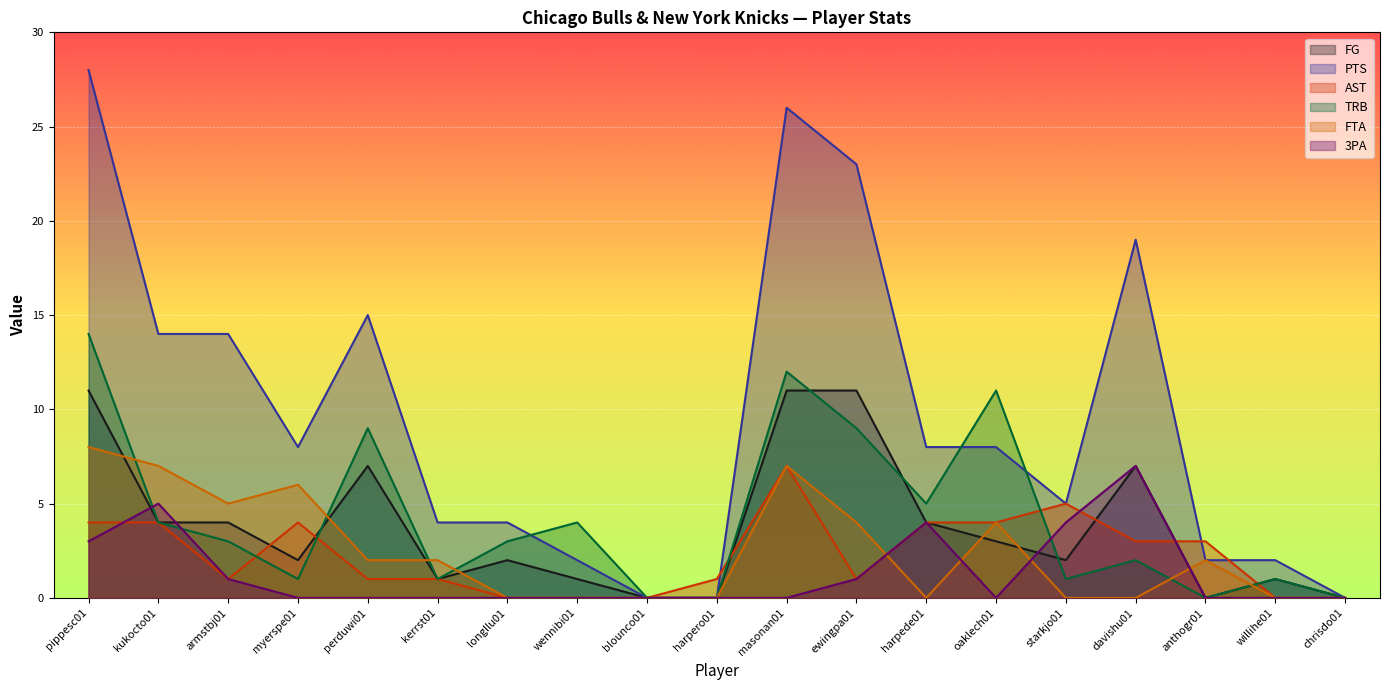

Reading left to right, transcribe all the data shown in this chart.

FG: pippesc01=11	kukocto01=4	armstbj01=4	myerspe01=2	perduwi01=7	kerrst01=1	longllu01=2	wennibi01=1	blounco01=0	harpero01=0	masonan01=11	ewingpa01=11	harpede01=4	oaklech01=3	starkjo01=2	davishu01=7	anthogr01=0	willihe01=1	chrisdo01=0
PTS: pippesc01=28	kukocto01=14	armstbj01=14	myerspe01=8	perduwi01=15	kerrst01=4	longllu01=4	wennibi01=2	blounco01=0	harpero01=0	masonan01=26	ewingpa01=23	harpede01=8	oaklech01=8	starkjo01=5	davishu01=19	anthogr01=2	willihe01=2	chrisdo01=0
AST: pippesc01=4	kukocto01=4	armstbj01=1	myerspe01=4	perduwi01=1	kerrst01=1	longllu01=0	wennibi01=0	blounco01=0	harpero01=1	masonan01=7	ewingpa01=1	harpede01=4	oaklech01=4	starkjo01=5	davishu01=3	anthogr01=3	willihe01=0	chrisdo01=0
TRB: pippesc01=14	kukocto01=4	armstbj01=3	myerspe01=1	perduwi01=9	kerrst01=1	longllu01=3	wennibi01=4	blounco01=0	harpero01=0	masonan01=12	ewingpa01=9	harpede01=5	oaklech01=11	starkjo01=1	davishu01=2	anthogr01=0	willihe01=1	chrisdo01=0
FTA: pippesc01=8	kukocto01=7	armstbj01=5	myerspe01=6	perduwi01=2	kerrst01=2	longllu01=0	wennibi01=0	blounco01=0	harpero01=0	masonan01=7	ewingpa01=4	harpede01=0	oaklech01=4	starkjo01=0	davishu01=0	anthogr01=2	willihe01=0	chrisdo01=0
3PA: pippesc01=3	kukocto01=5	armstbj01=1	myerspe01=0	perduwi01=0	kerrst01=0	longllu01=0	wennibi01=0	blounco01=0	harpero01=0	masonan01=0	ewingpa01=1	harpede01=4	oaklech01=0	starkjo01=4	davishu01=7	anthogr01=0	willihe01=0	chrisdo01=0